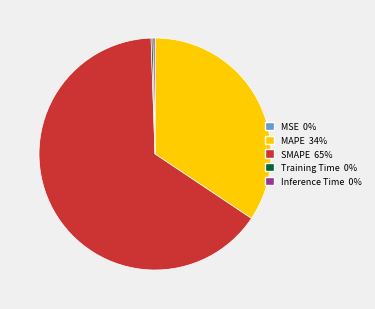

True or false: SMAPE accounts for 65% of the total.

True